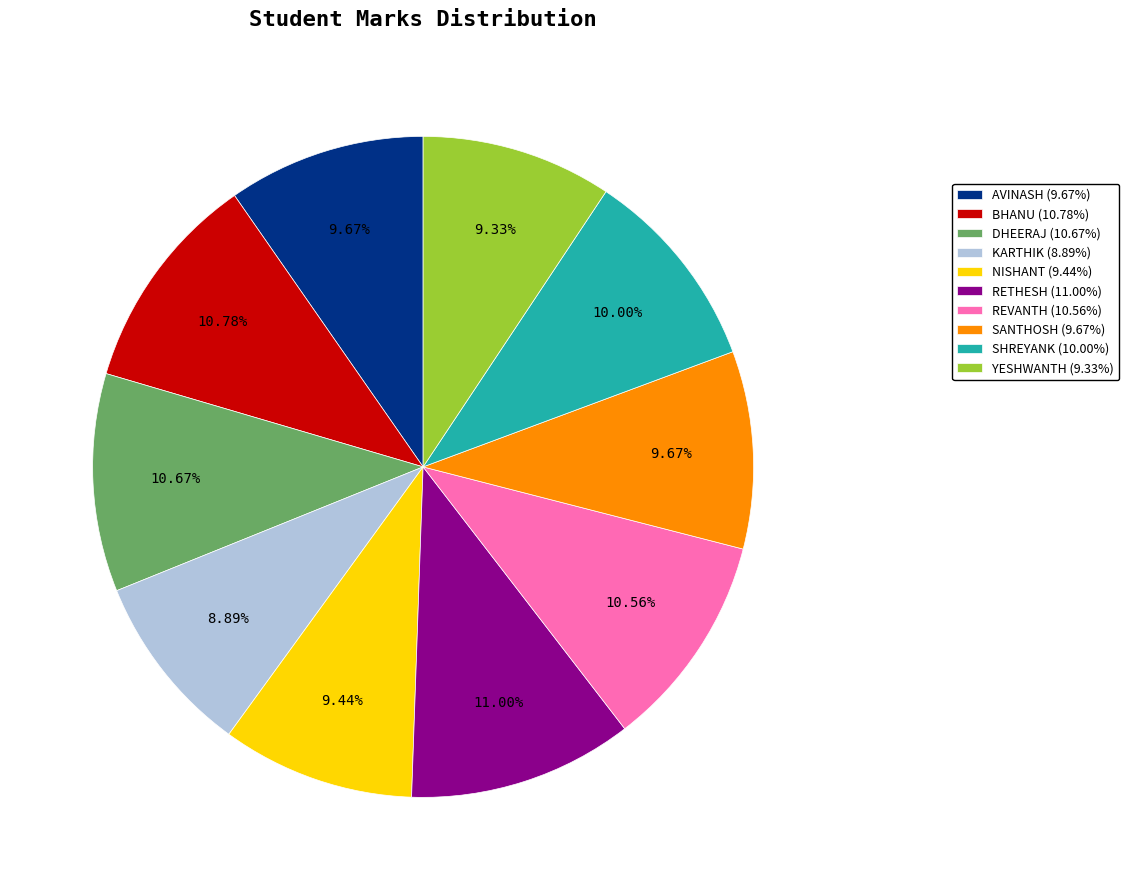

Is it true that DHEERAJ is 11% of the pie?

True